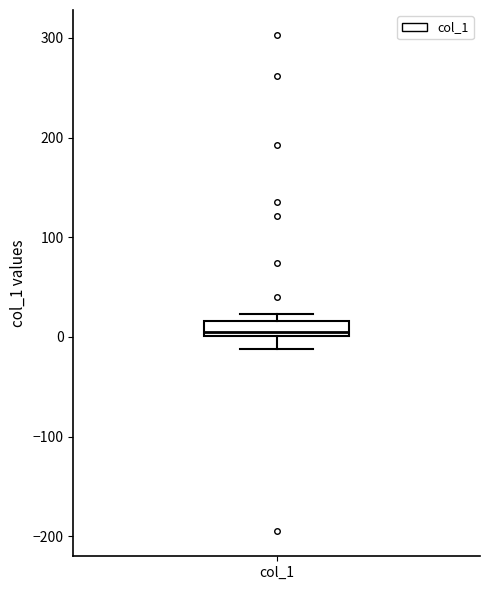

Where is the upper edge of the box for col_1 on the y-axis? The values are not printed on the chart, so give them approximately, as read against the axis.

20